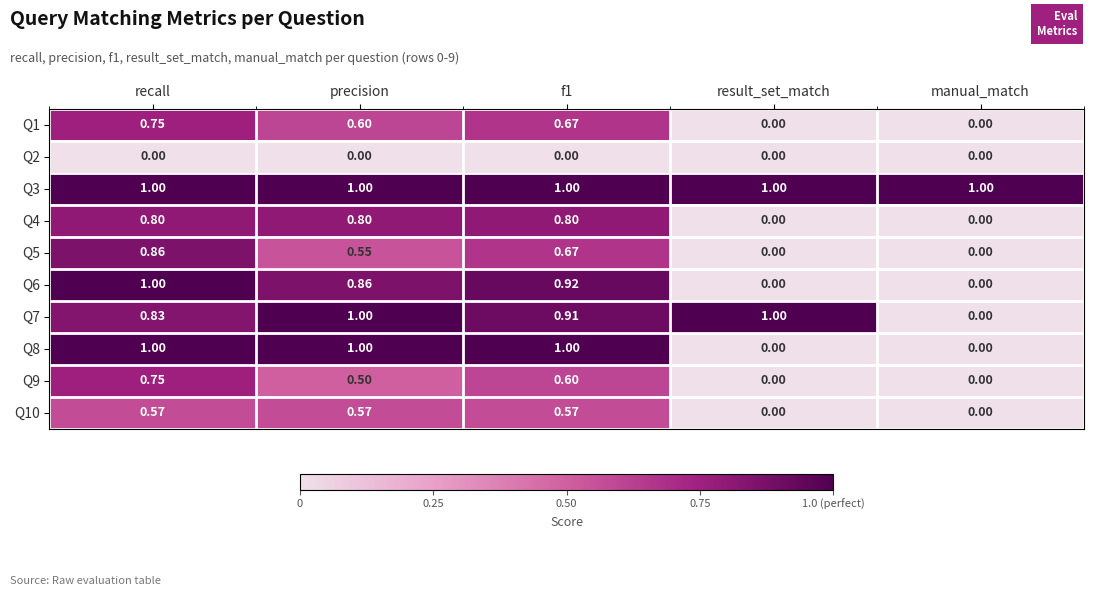

At which label does Q1 reach its peak?

recall